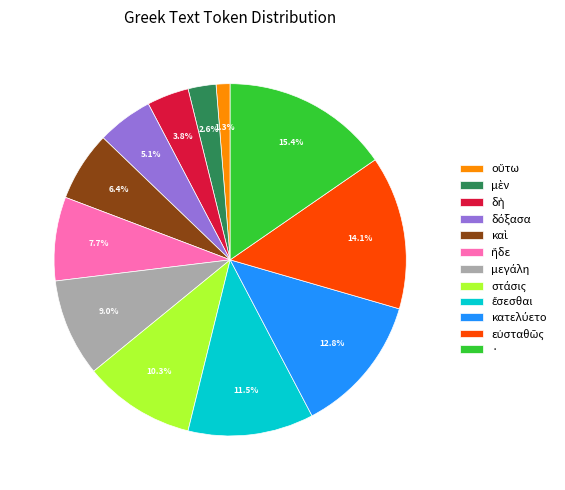

Does any single category account for the majority?

No